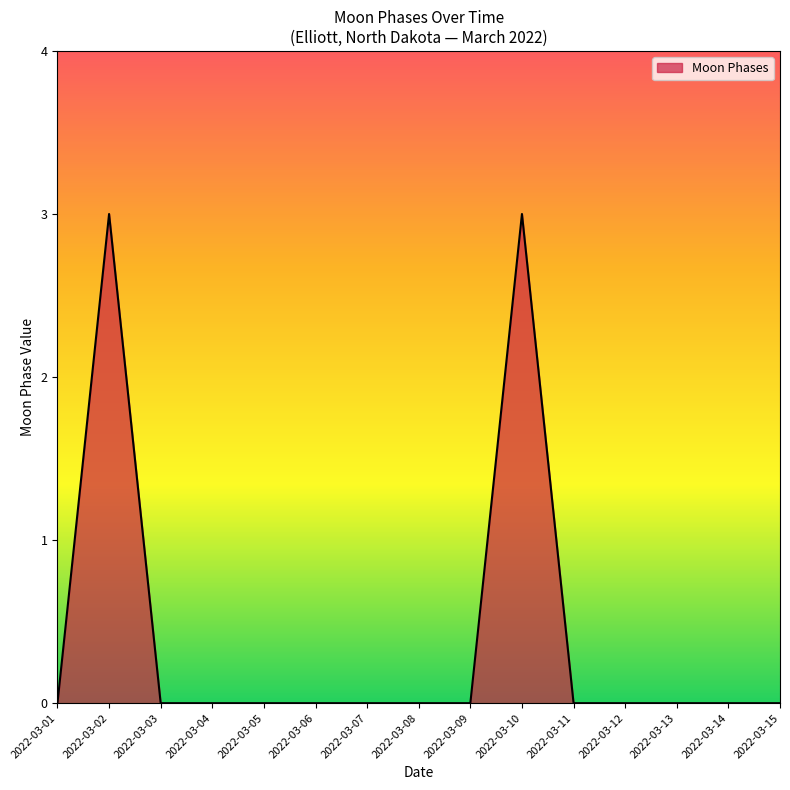

True or false: the data shows 0 at 2022-03-14.

True